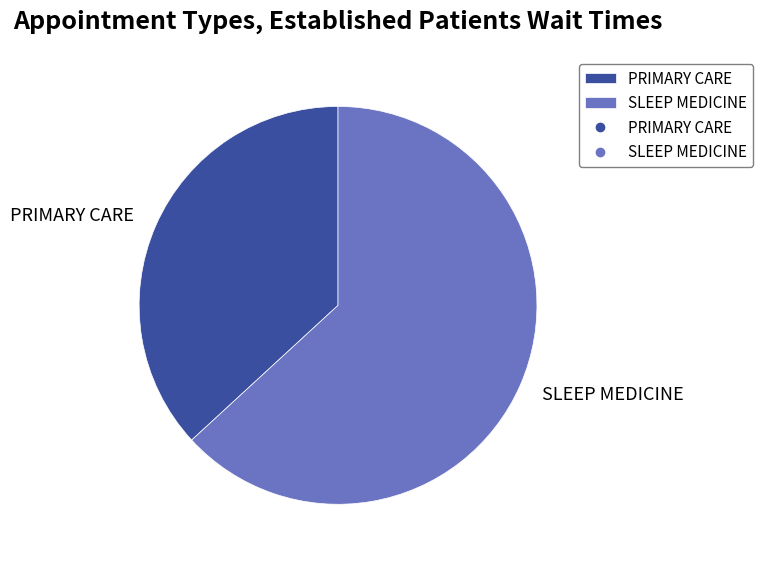

Do PRIMARY CARE and SLEEP MEDICINE together represent more than half of the pie?

Yes